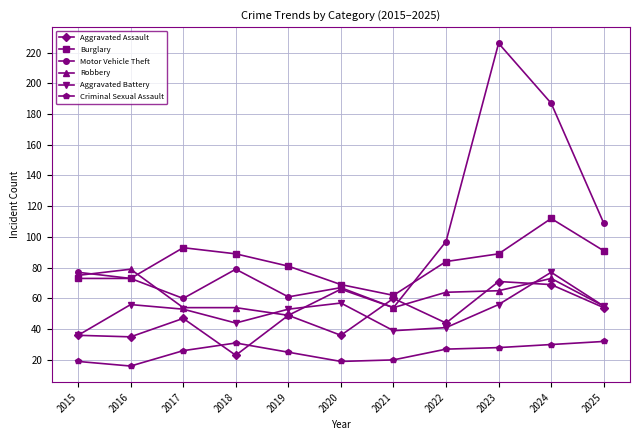

What is the value of the Burglary point at the 7th from the left?

62